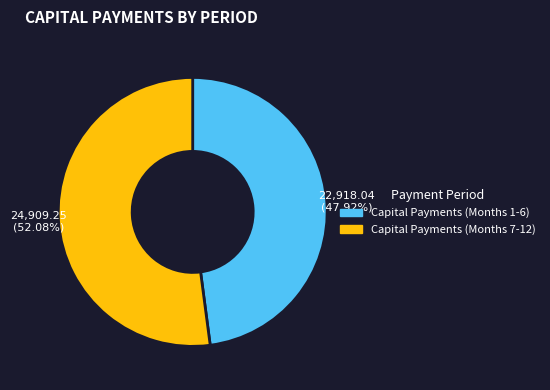

Is there a majority slice in this chart?

Yes